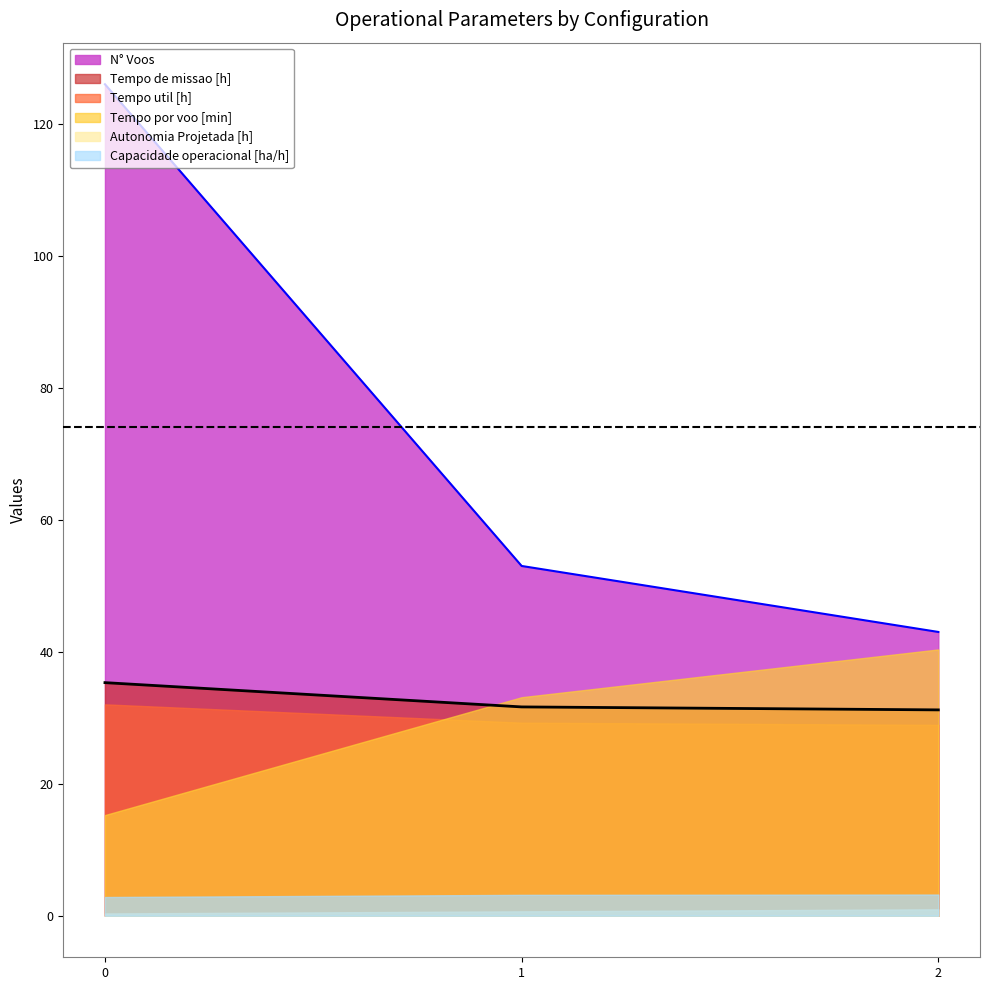

Which series changed the most between 0 and 2?

N° Voos